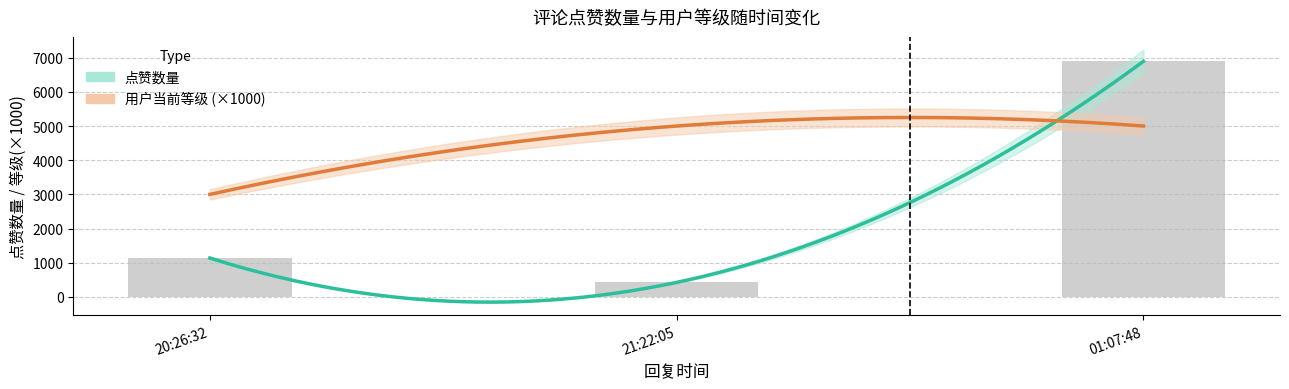

What is the sum of all 用户当前等级 values?

13